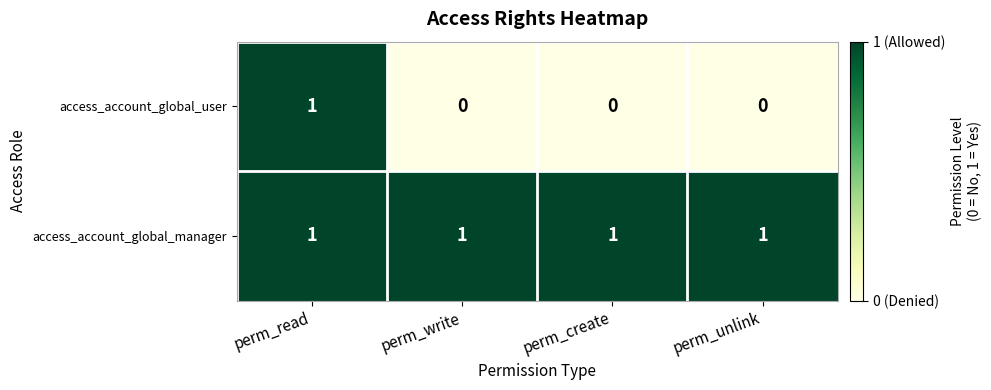

Between perm_read and perm_write, which series saw the biggest shift?

access_account_global_user